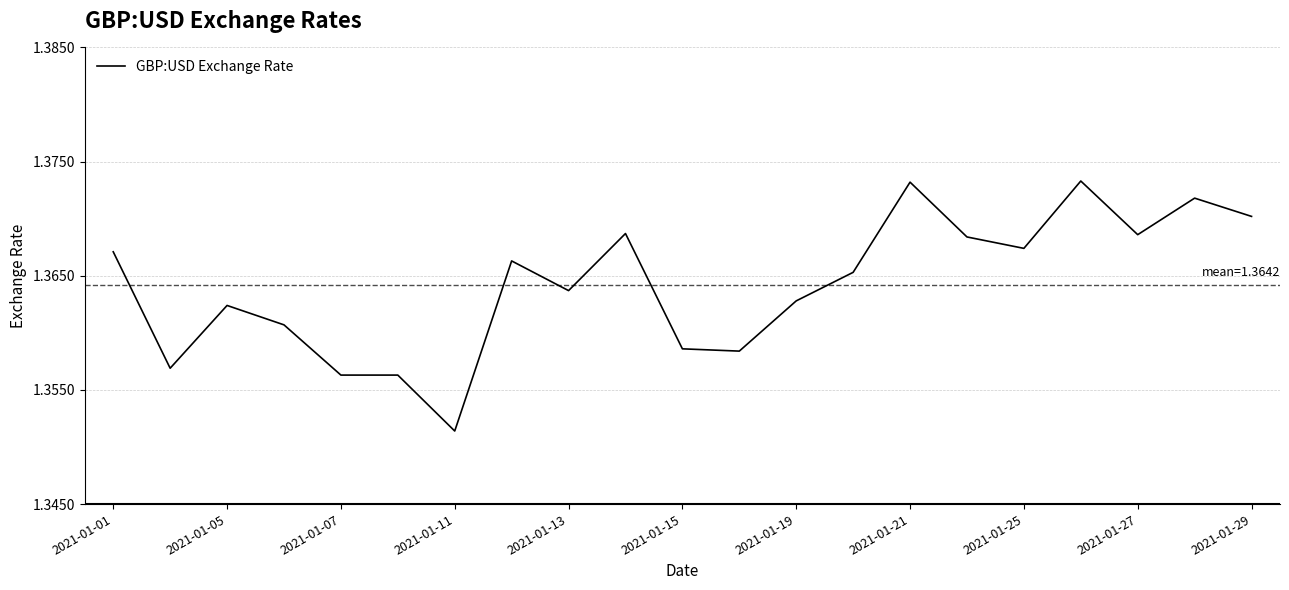

Where is the first local maximum?

2021-01-05